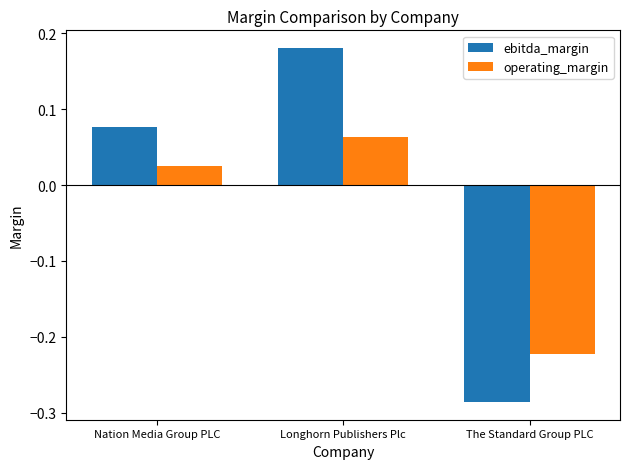

Which series has the largest total across all categories?

ebitda_margin